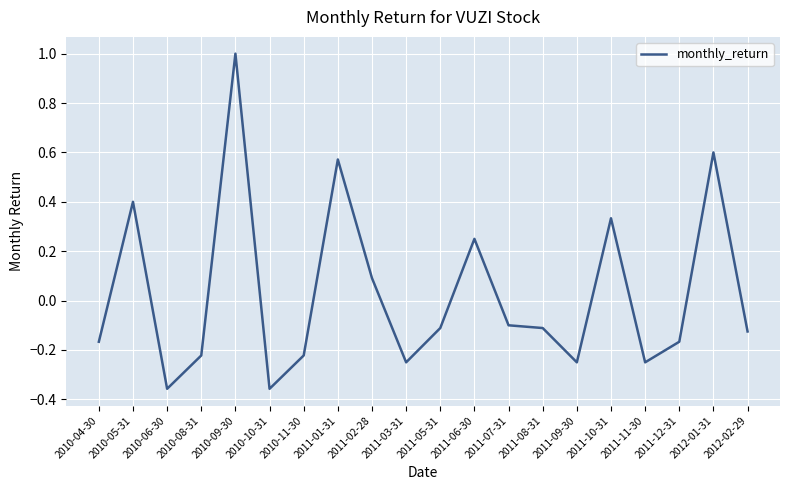

Is it true that the value at 2012-01-31 is 0.6?

True